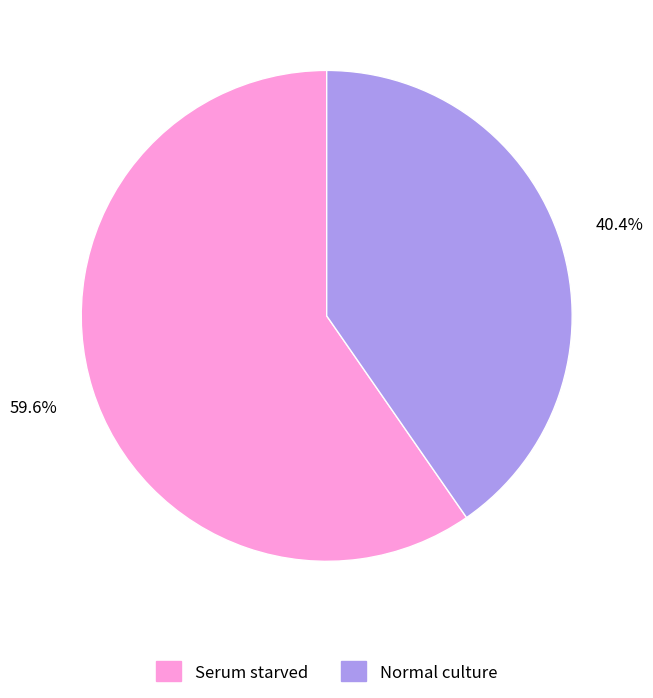

Which has a higher value, Normal culture or Serum starved?

Serum starved